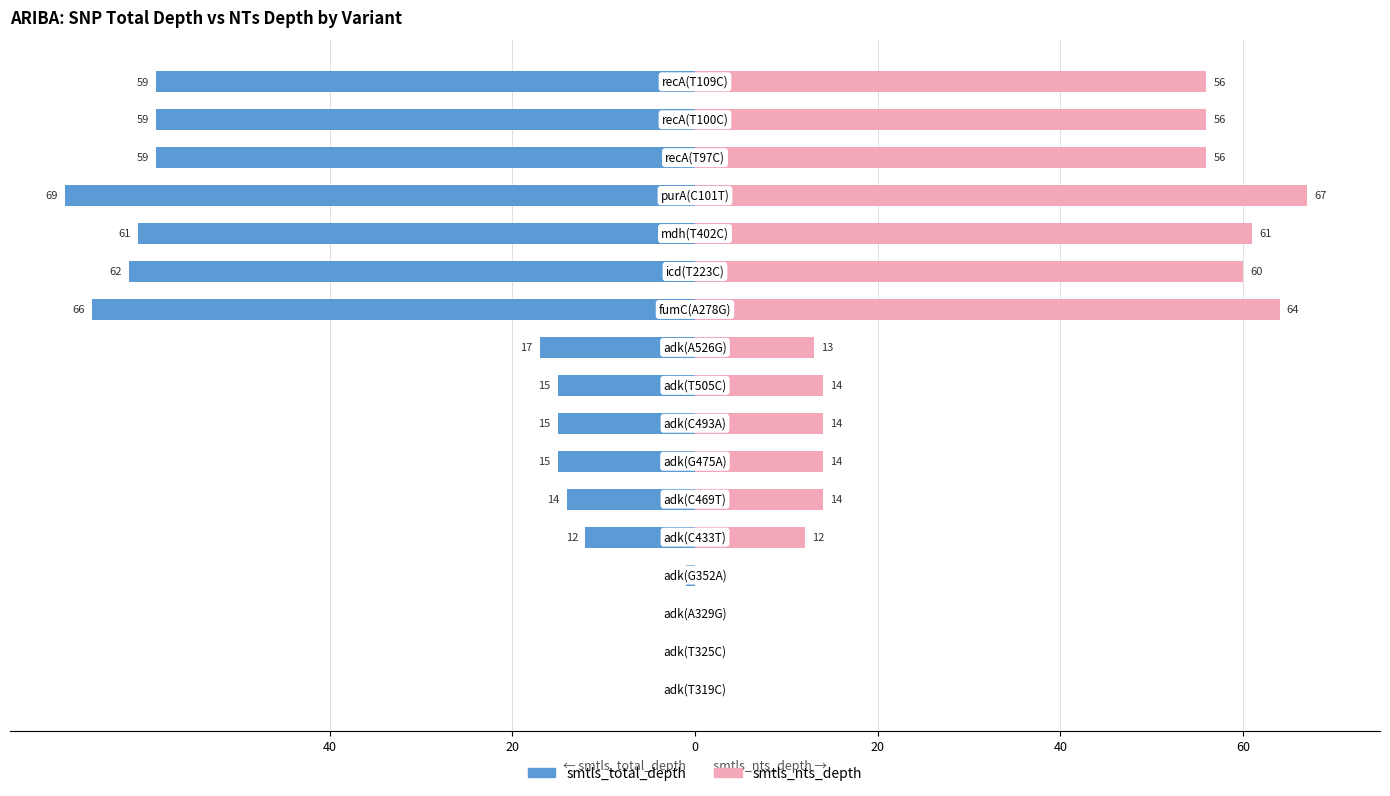

Is the value of smtls_nts_depth at 15 greater than the value of smtls_total_depth at 7?

Yes